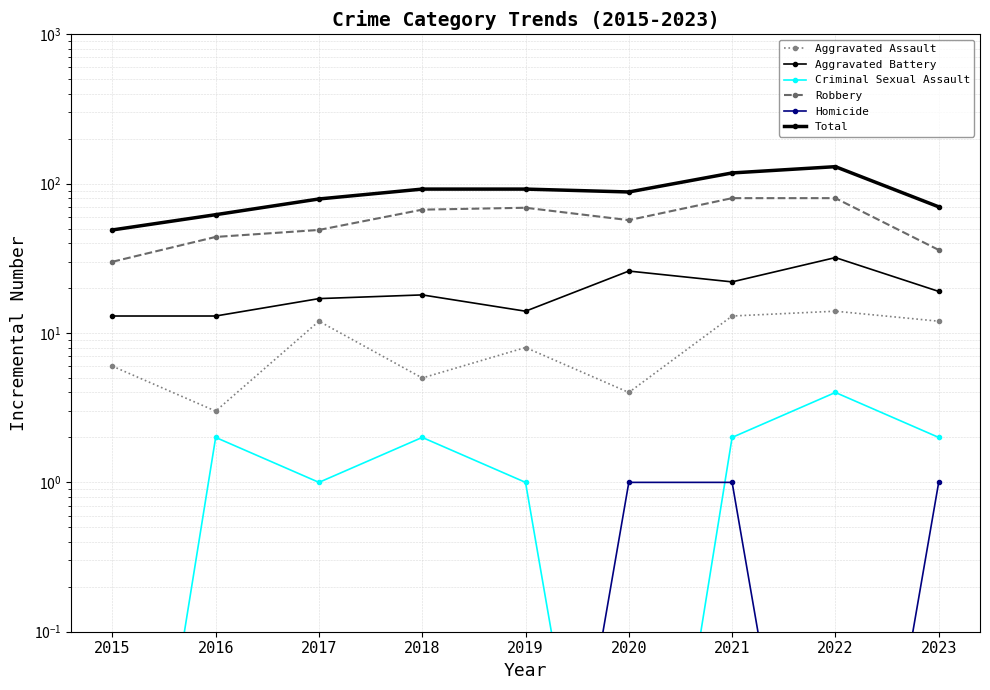

Where is Robbery nearest to the value 55?

2020